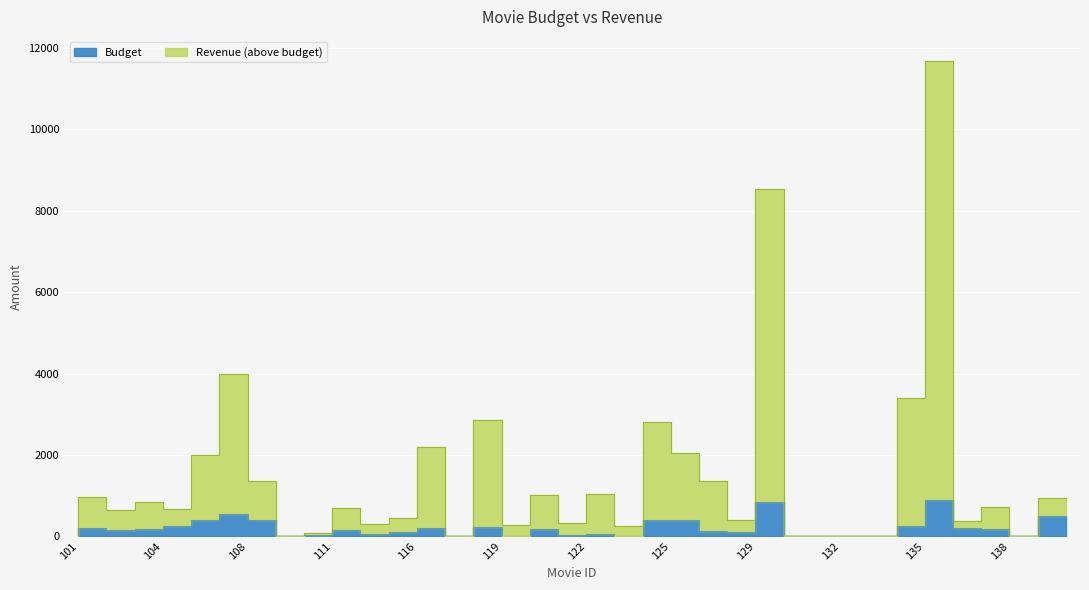

True or false: Revenue and Budget cross at least once.

False